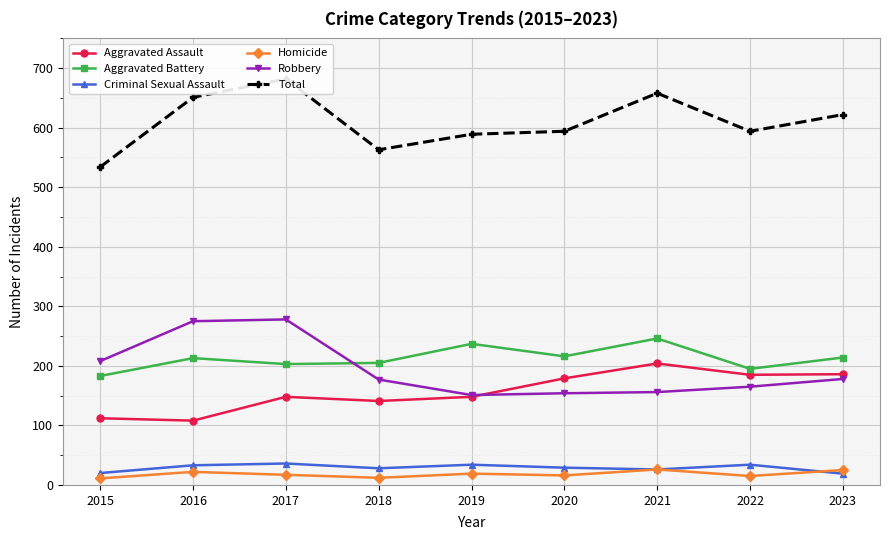

The Criminal Sexual Assault series shows 30 at 2023. True or false?

False